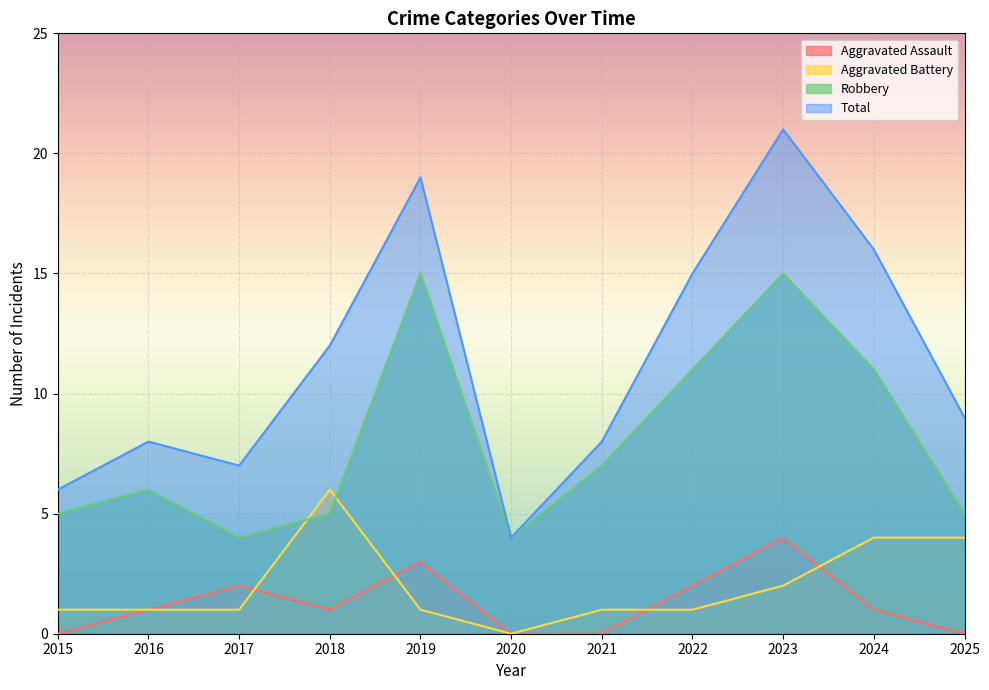

Rank the categories by Total value from lowest to highest.

2020, 2015, 2017, 2016, 2021, 2025, 2018, 2022, 2024, 2019, 2023